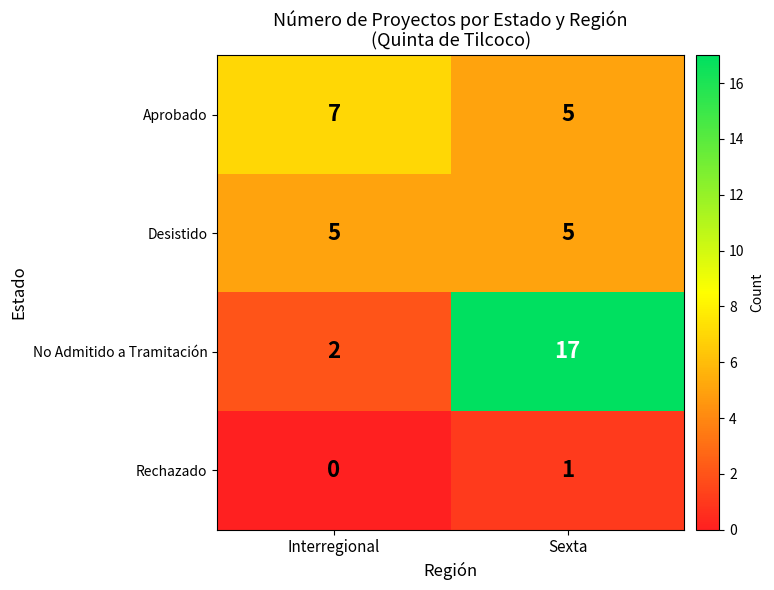

Reading left to right, what are all the values shown in this chart?

Aprobado: Interregional=7	Sexta=5
Desistido: Interregional=5	Sexta=5
No Admitido a Tramitación: Interregional=2	Sexta=17
Rechazado: Interregional=0	Sexta=1